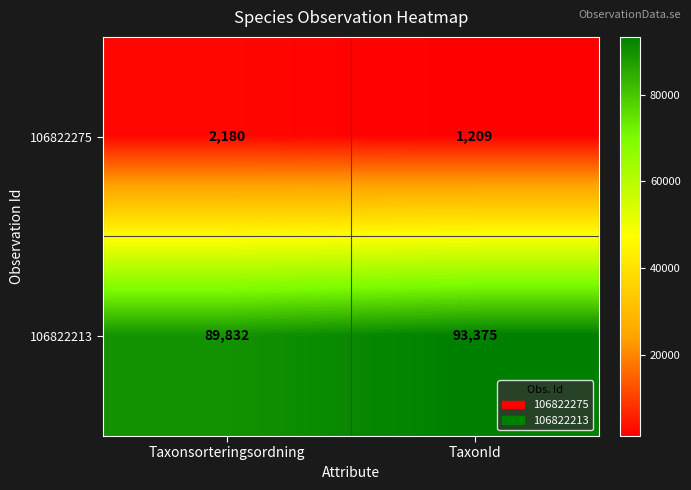

What is the difference between the highest and lowest values at Taxonsorteringsordning?

87652